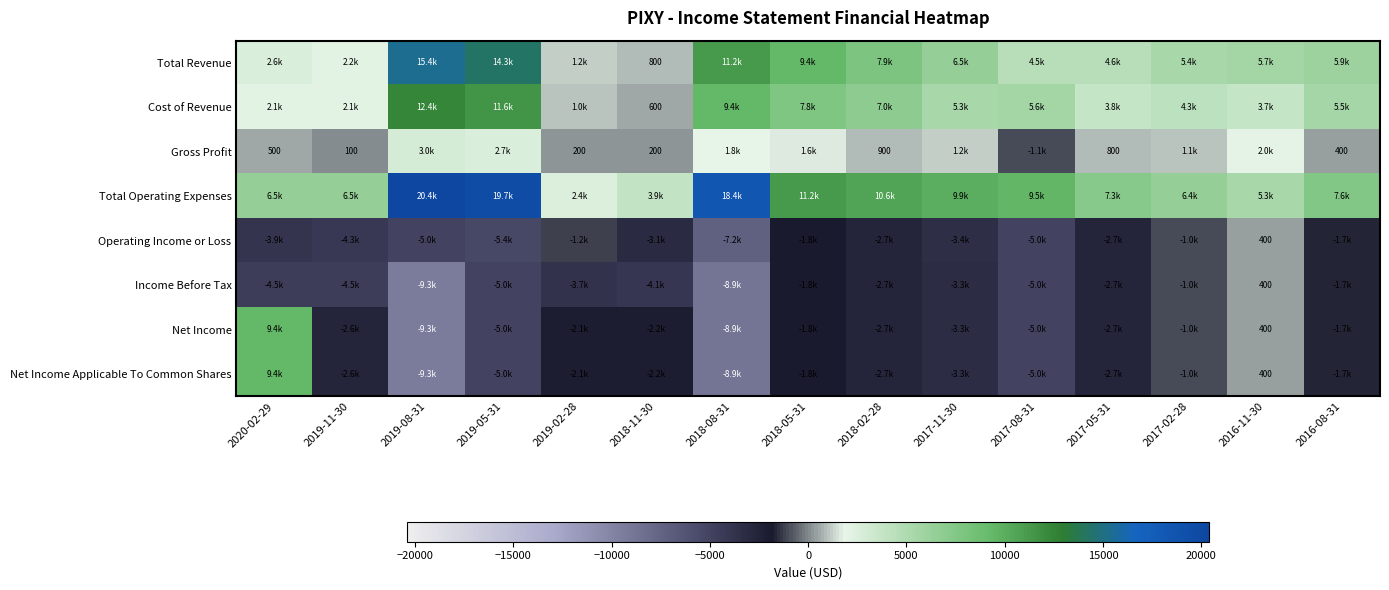

Is it true that Gross Profit equals 265 at 2018-11-30?

False